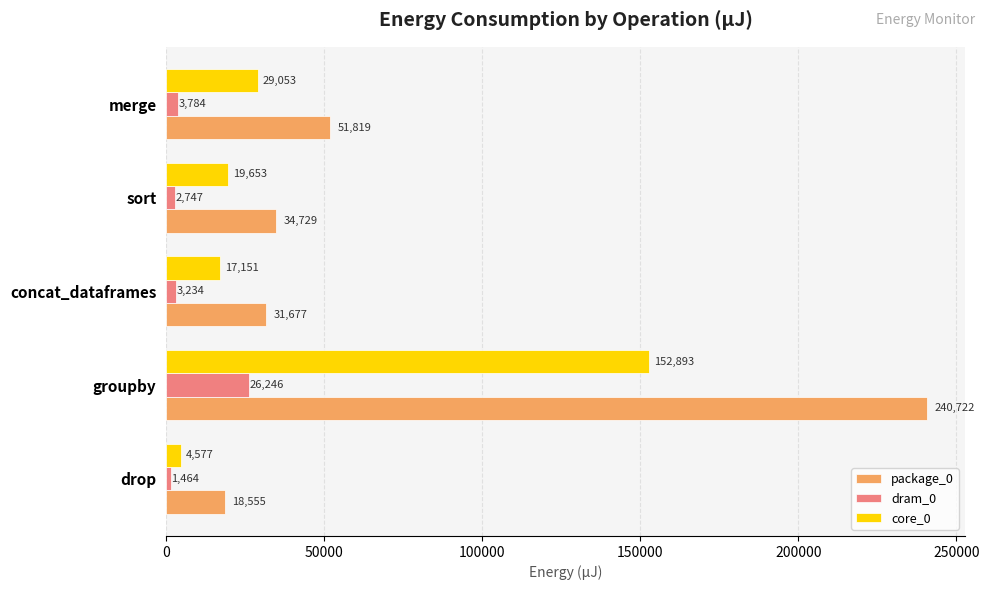

Where is dram_0 nearest to the value 13855?

merge